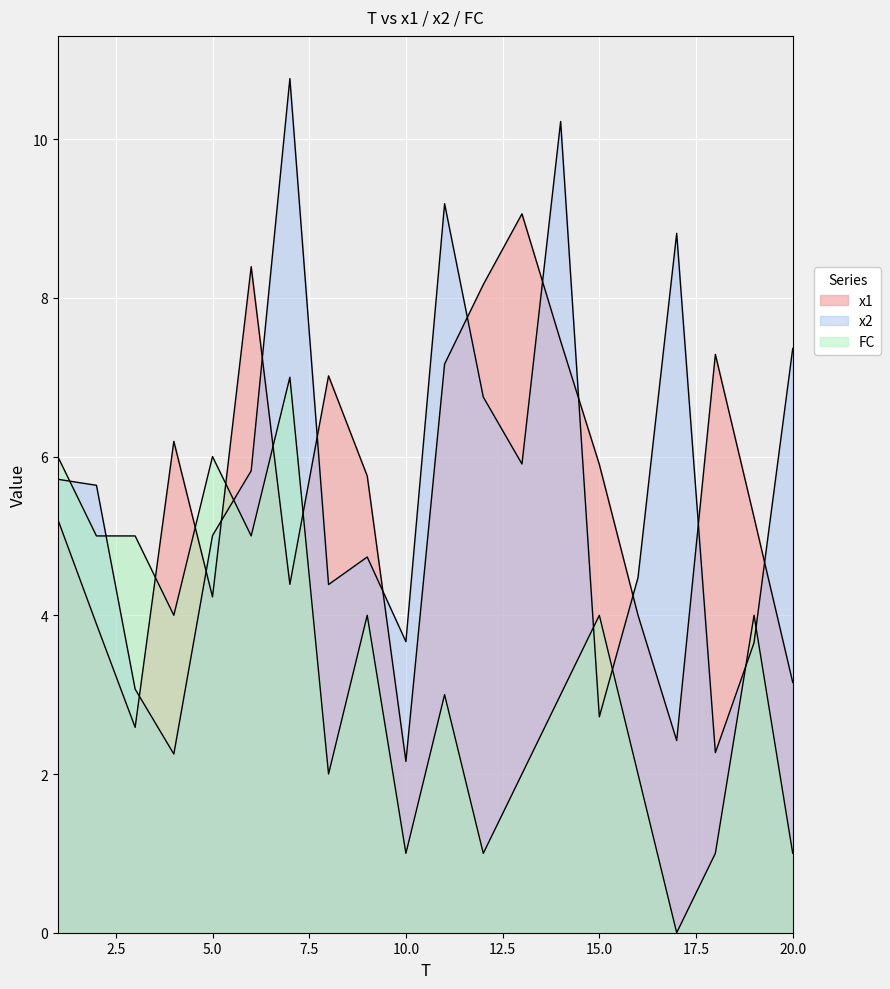

At which category is the sum across all series the highest?

7